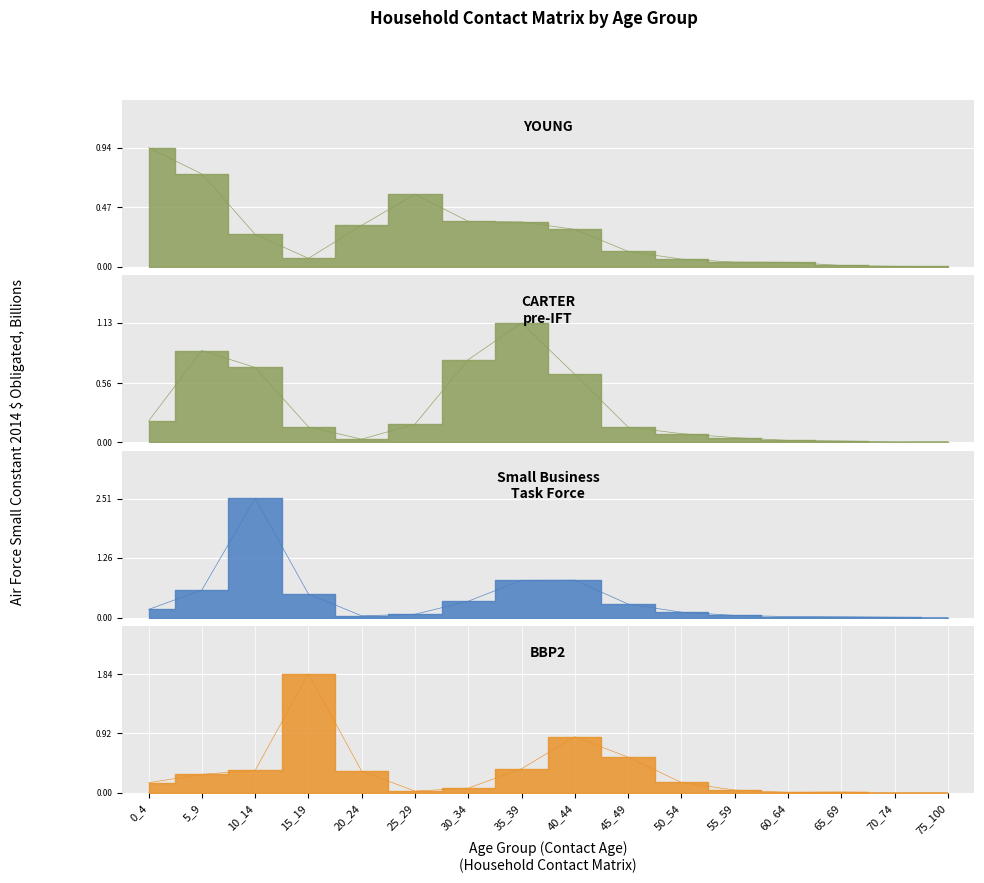

Rank the series by their maximum value, from highest to lowest.

Small Business, BBP2, CARTER, YOUNG